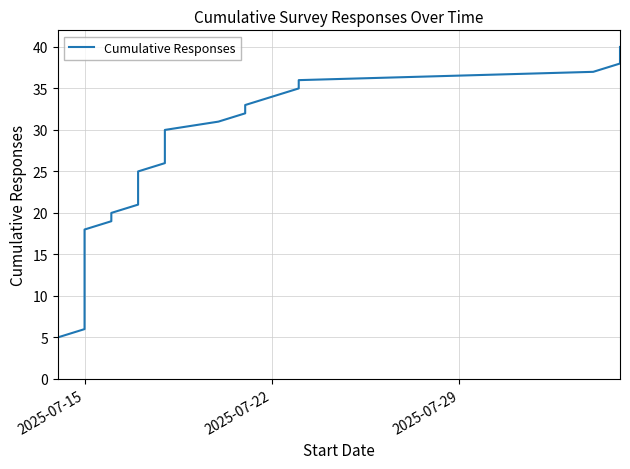

What is the difference between the maximum and minimum values?

39